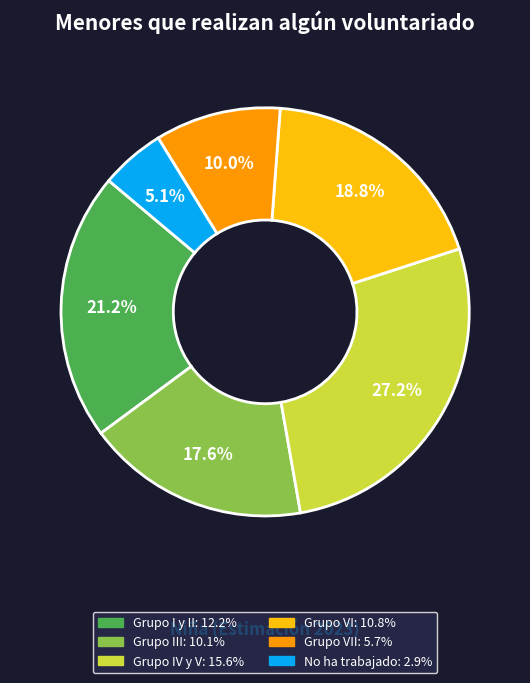

Is there any slice that represents more than half of the pie?

No